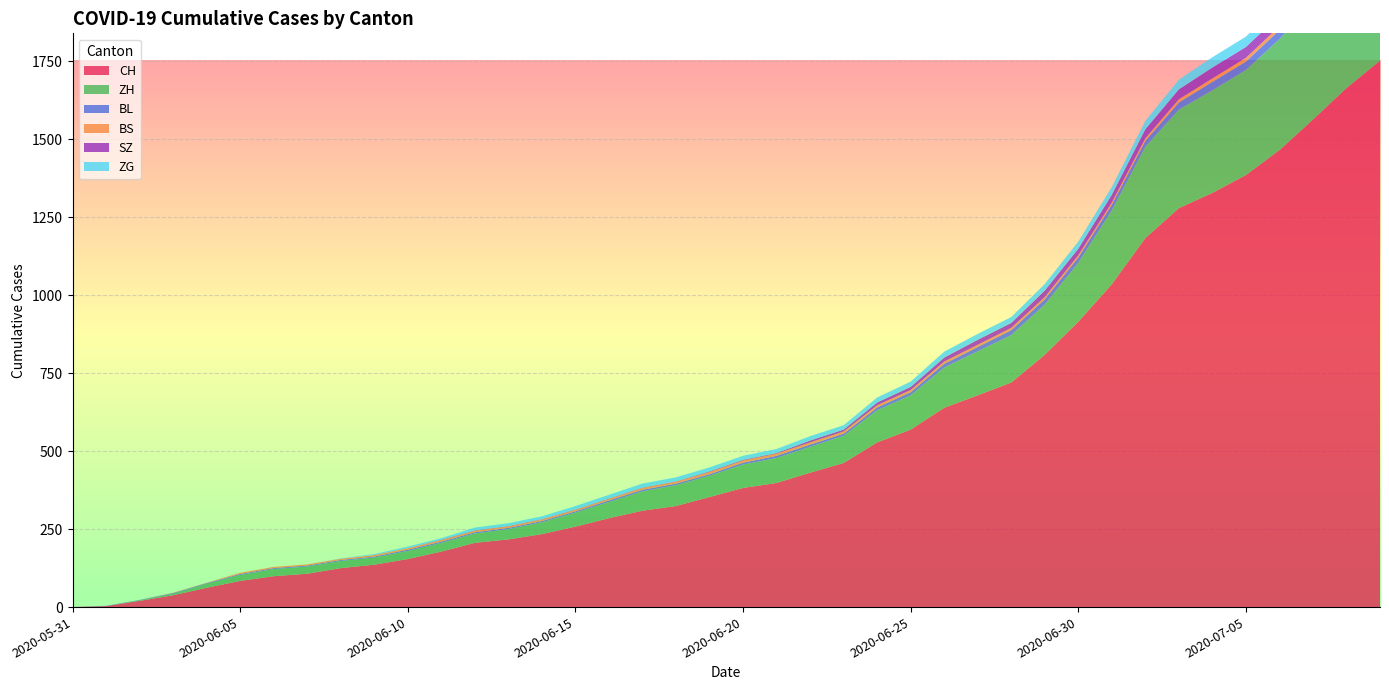

Reading right to left, extract all data points from this chart.

CH: 2020-07-09=1752	2020-07-08=1664	2020-07-07=1563	2020-07-06=1465	2020-07-05=1385	2020-07-04=1328	2020-07-03=1279	2020-07-02=1183	2020-07-01=1035	2020-06-30=915	2020-06-29=809	2020-06-28=720	2020-06-27=679	2020-06-26=639	2020-06-25=569	2020-06-24=528	2020-06-23=462	2020-06-22=431	2020-06-21=398	2020-06-20=382	2020-06-19=353	2020-06-18=324	2020-06-17=309	2020-06-16=285	2020-06-15=258	2020-06-14=234	2020-06-13=217	2020-06-12=206	2020-06-11=178	2020-06-10=154	2020-06-09=136	2020-06-08=125	2020-06-07=107	2020-06-06=99	2020-06-05=84	2020-06-04=62	2020-06-03=38	2020-06-02=20	2020-06-01=3	2020-05-31=0
ZH: 2020-07-09=424	2020-07-08=405	2020-07-07=382	2020-07-06=356	2020-07-05=337	2020-07-04=329	2020-07-03=316	2020-07-02=293	2020-07-01=237	2020-06-30=189	2020-06-29=161	2020-06-28=152	2020-06-27=141	2020-06-26=129	2020-06-25=110	2020-06-24=103	2020-06-23=87	2020-06-22=83	2020-06-21=80	2020-06-20=75	2020-06-19=68	2020-06-18=67	2020-06-17=62	2020-06-16=52	2020-06-15=45	2020-06-14=38	2020-06-13=33	2020-06-12=30	2020-06-11=28	2020-06-10=26	2020-06-09=23	2020-06-08=23	2020-06-07=23	2020-06-06=23	2020-06-05=19	2020-06-04=13	2020-06-03=5	2020-06-02=2	2020-06-01=0	2020-05-31=0
BL: 2020-07-09=38	2020-07-08=35	2020-07-07=32	2020-07-06=29	2020-07-05=27	2020-07-04=27	2020-07-03=23	2020-07-02=19	2020-07-01=18	2020-06-30=17	2020-06-29=17	2020-06-28=16	2020-06-27=14	2020-06-26=12	2020-06-25=10	2020-06-24=9	2020-06-23=7	2020-06-22=7	2020-06-21=7	2020-06-20=6	2020-06-19=5	2020-06-18=5	2020-06-17=5	2020-06-16=5	2020-06-15=4	2020-06-14=4	2020-06-13=4	2020-06-12=4	2020-06-11=4	2020-06-10=4	2020-06-09=3	2020-06-08=3	2020-06-07=3	2020-06-06=3	2020-06-05=3	2020-06-04=2	2020-06-03=2	2020-06-02=1	2020-06-01=1	2020-05-31=0
BS: 2020-07-09=21	2020-07-08=18	2020-07-07=15	2020-07-06=12	2020-07-05=12	2020-07-04=11	2020-07-03=10	2020-07-02=8	2020-07-01=7	2020-06-30=7	2020-06-29=7	2020-06-28=7	2020-06-27=7	2020-06-26=7	2020-06-25=7	2020-06-24=7	2020-06-23=7	2020-06-22=7	2020-06-21=7	2020-06-20=7	2020-06-19=7	2020-06-18=6	2020-06-17=6	2020-06-16=5	2020-06-15=5	2020-06-14=5	2020-06-13=5	2020-06-12=5	2020-06-11=5	2020-06-10=5	2020-06-09=5	2020-06-08=4	2020-06-07=4	2020-06-06=4	2020-06-05=4	2020-06-04=1	2020-06-03=1	2020-06-02=0	2020-06-01=0	2020-05-31=0
SZ: 2020-07-09=49	2020-07-08=46	2020-07-07=42	2020-07-06=35	2020-07-05=35	2020-07-04=35	2020-07-03=32	2020-07-02=29	2020-07-01=25	2020-06-30=21	2020-06-29=21	2020-06-28=16	2020-06-27=16	2020-06-26=13	2020-06-25=10	2020-06-24=9	2020-06-23=6	2020-06-22=6	2020-06-21=2	2020-06-20=2	2020-06-19=2	2020-06-18=1	2020-06-17=1	2020-06-16=1	2020-06-15=1	2020-06-14=1	2020-06-13=1	2020-06-12=1	2020-06-11=1	2020-06-10=0	2020-06-09=0	2020-06-08=0	2020-06-07=0	2020-06-06=0	2020-06-05=0	2020-06-04=0	2020-06-03=0	2020-06-02=0	2020-06-01=0	2020-05-31=0
ZG: 2020-07-09=41	2020-07-08=39	2020-07-07=38	2020-07-06=36	2020-07-05=33	2020-07-04=33	2020-07-03=31	2020-07-02=27	2020-07-01=25	2020-06-30=23	2020-06-29=21	2020-06-28=19	2020-06-27=19	2020-06-26=19	2020-06-25=17	2020-06-24=16	2020-06-23=14	2020-06-22=14	2020-06-21=13	2020-06-20=13	2020-06-19=13	2020-06-18=13	2020-06-17=13	2020-06-16=12	2020-06-15=11	2020-06-14=9	2020-06-13=9	2020-06-12=9	2020-06-11=5	2020-06-10=5	2020-06-09=3	2020-06-08=1	2020-06-07=0	2020-06-06=0	2020-06-05=0	2020-06-04=0	2020-06-03=0	2020-06-02=0	2020-06-01=0	2020-05-31=0